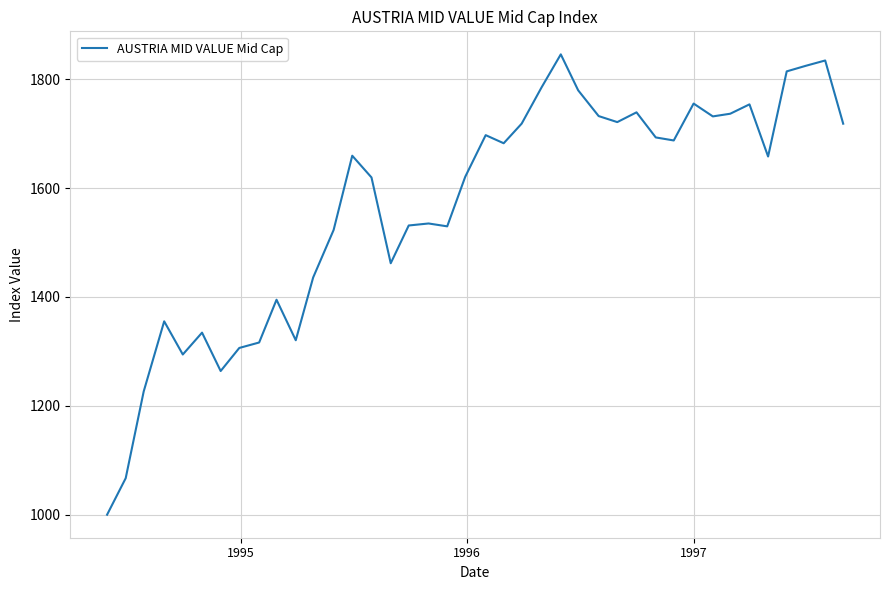

What is the maximum value shown in the chart?

1845.7